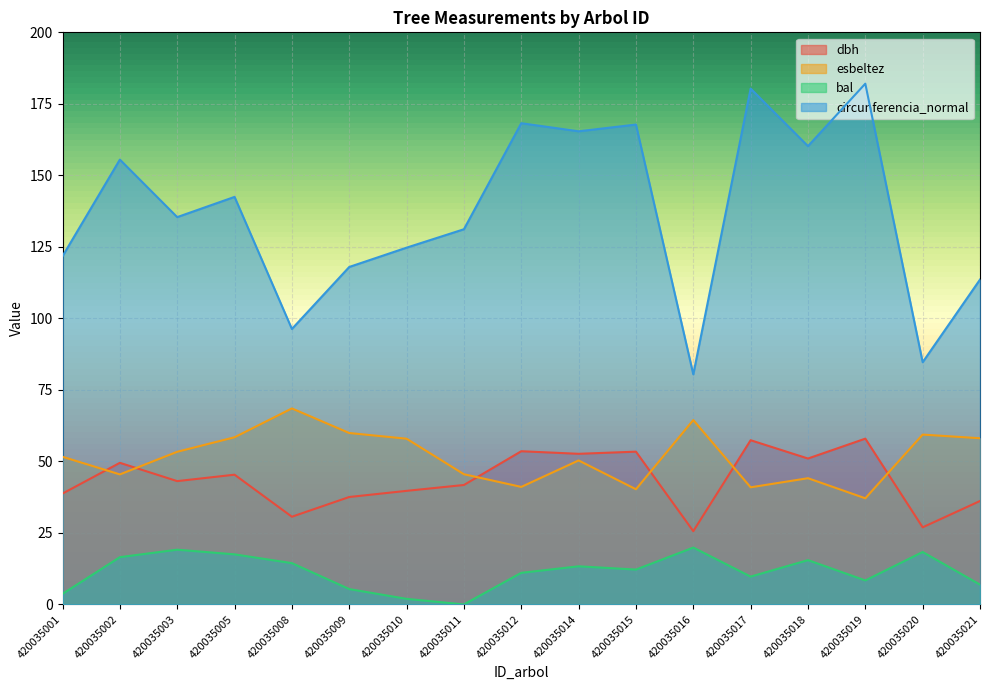

What is the sum of the esbeltez values at 420035019 and 420035014?

87.4